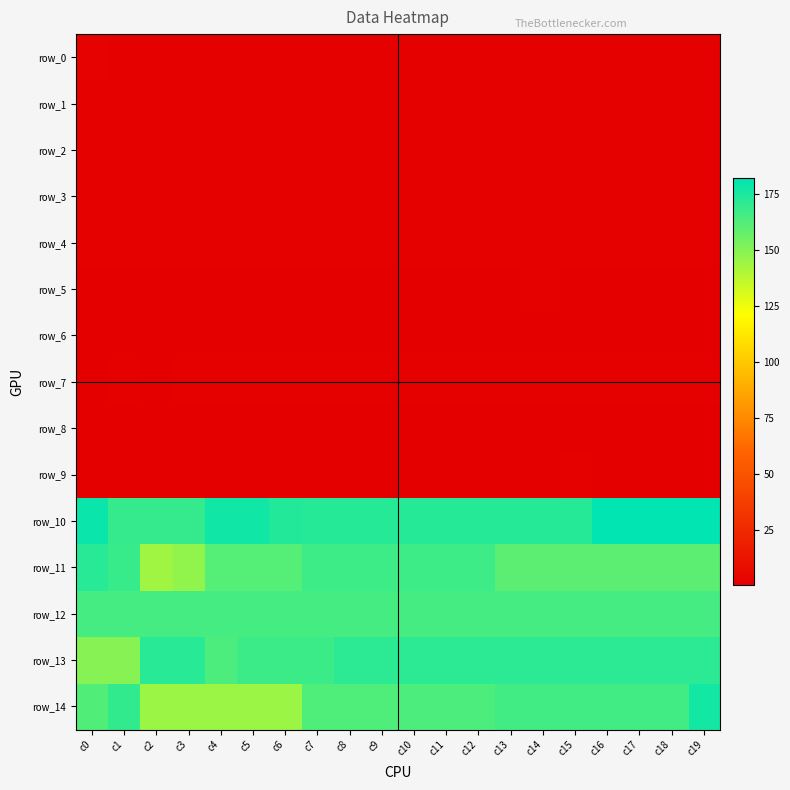

Is the value of row_10 at c0 greater than the value of row_6 at c11?

Yes